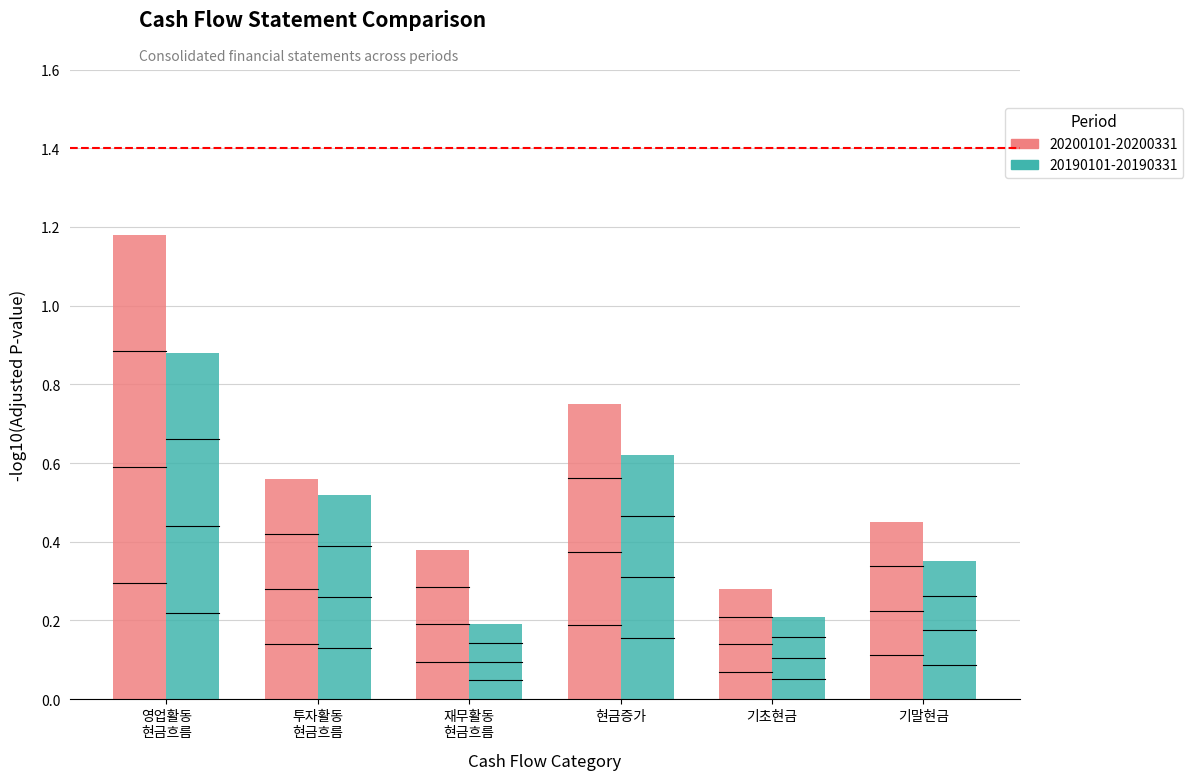

At 기말현금및현금성자산, list the series in order from smallest to largest.

20190101-20190331, 20200101-20200331